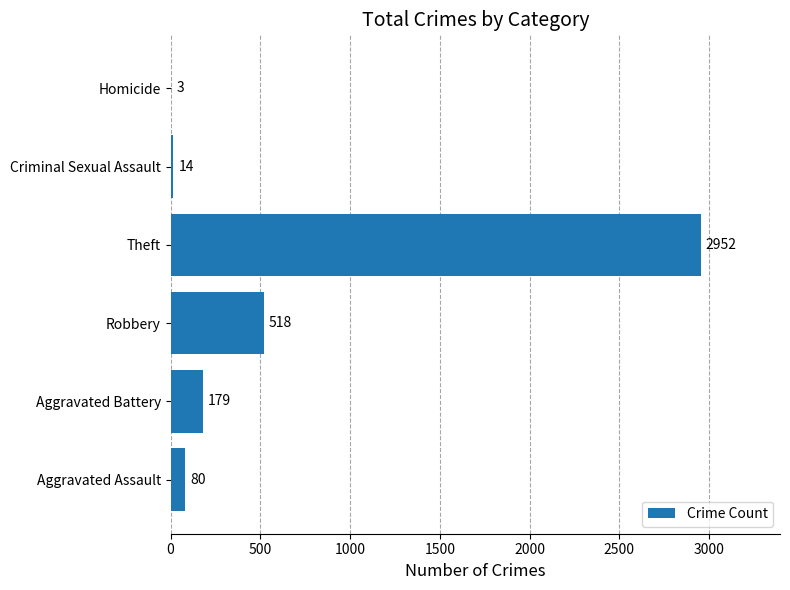

Reading top to bottom, transcribe all the data shown in this chart.

Homicide=3	Criminal Sexual Assault=14	Theft=2952	Robbery=518	Aggravated Battery=179	Aggravated Assault=80